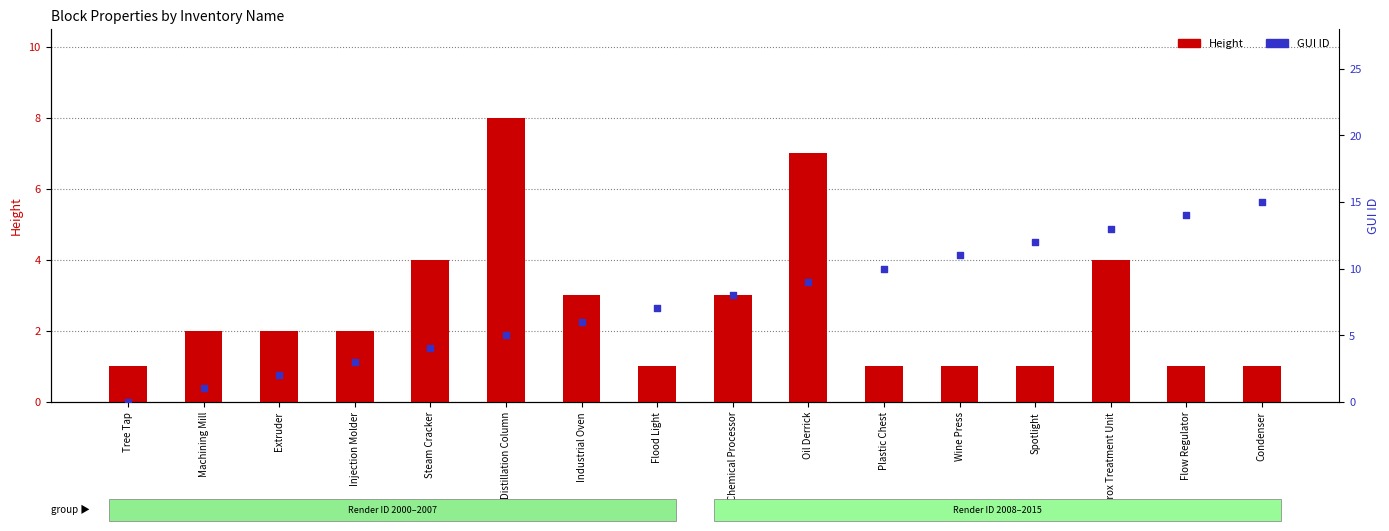

Which series has the widest spread of Y values?

GUI ID